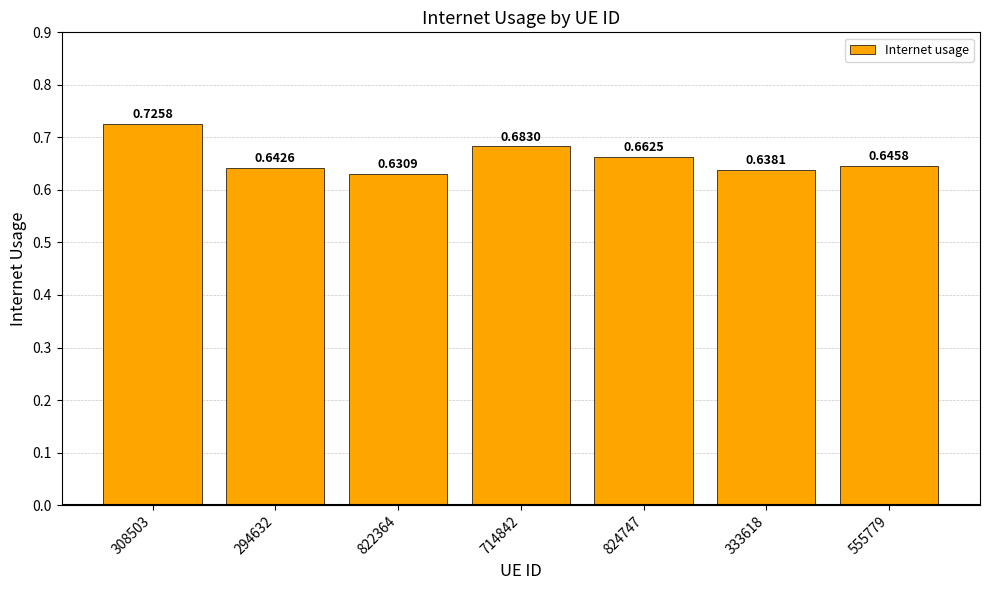

Rank the categories by value from lowest to highest.

822364, 333618, 294632, 555779, 824747, 714842, 308503